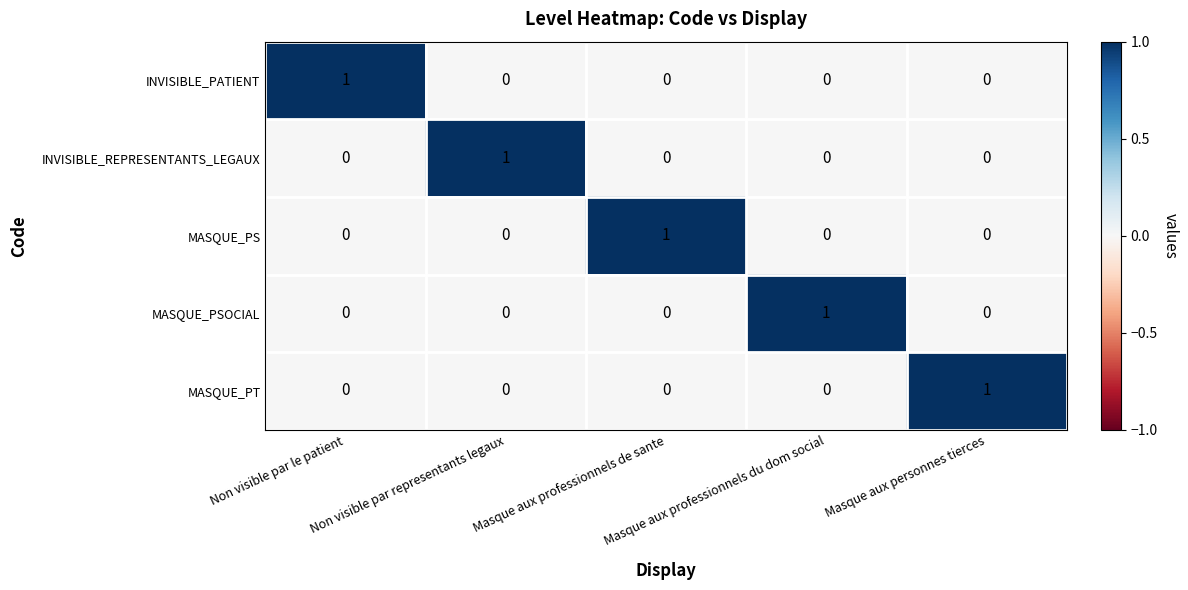

At how many categories does at least one series exceed 0?

5